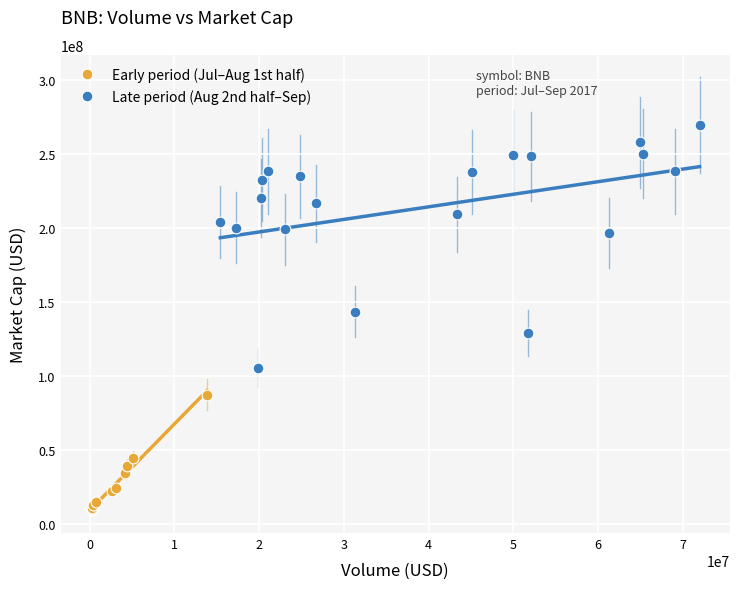

Which series contains the lowest Y value?

Early period (Jul–Aug 1st half)